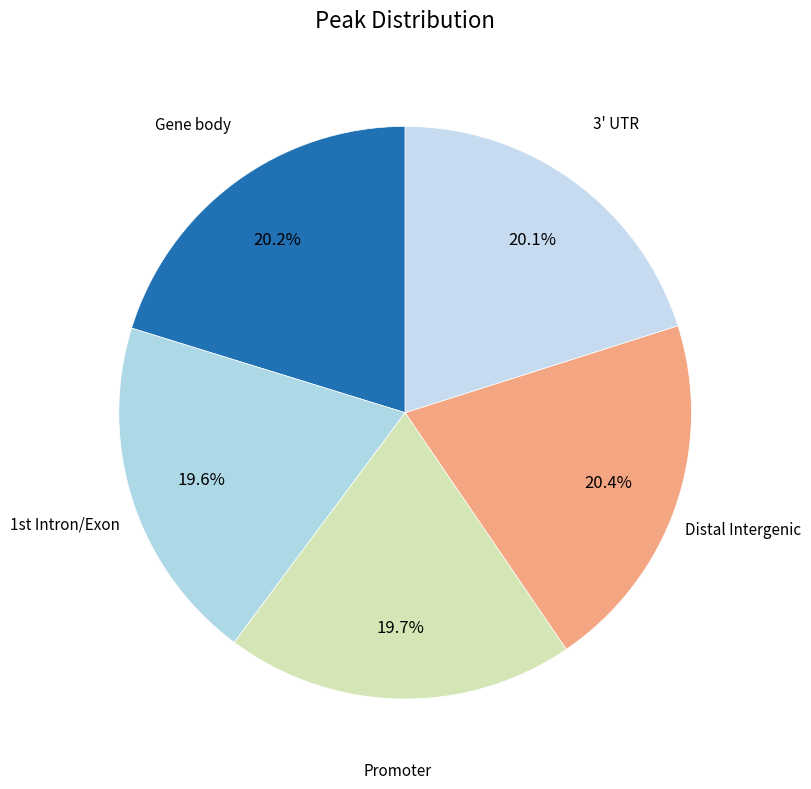

To the nearest percent, what is the difference between the largest and smallest slice percentages?

1%